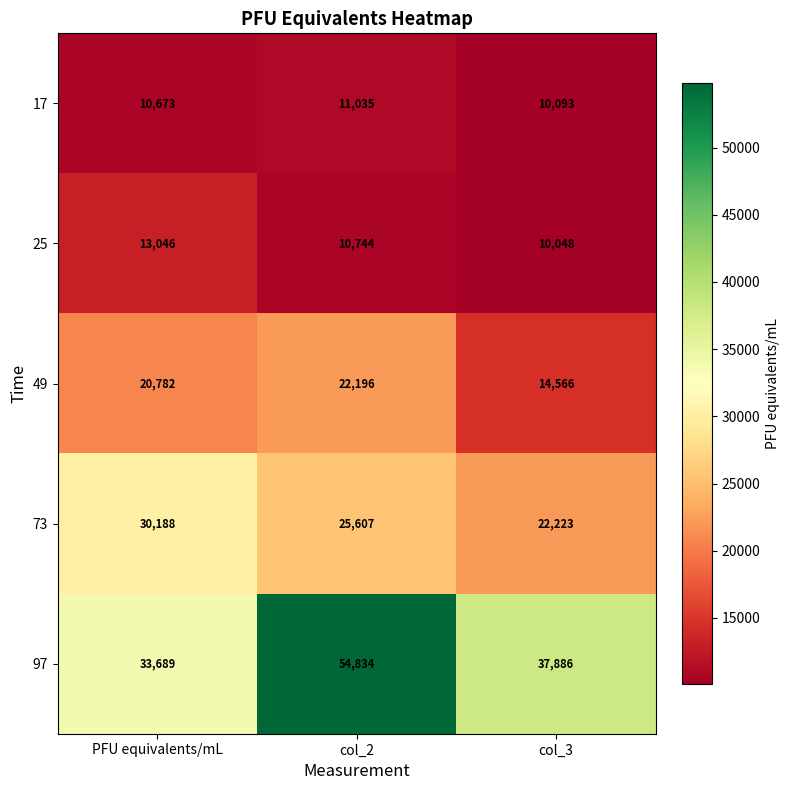

What is the total value across all series at col_3?

94816